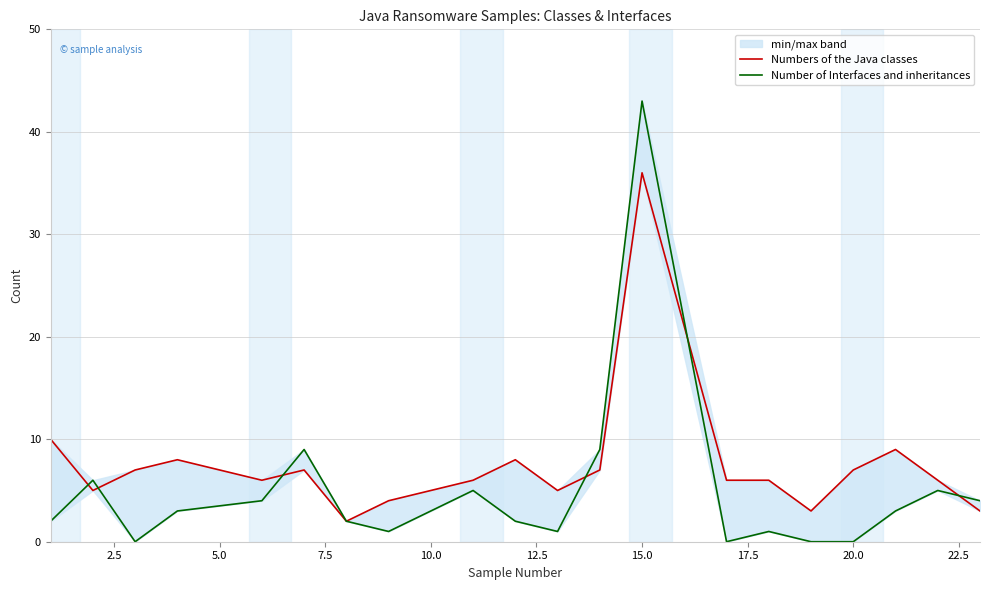

Which series has the widest spread of values?

Number of Interfaces and inheritances